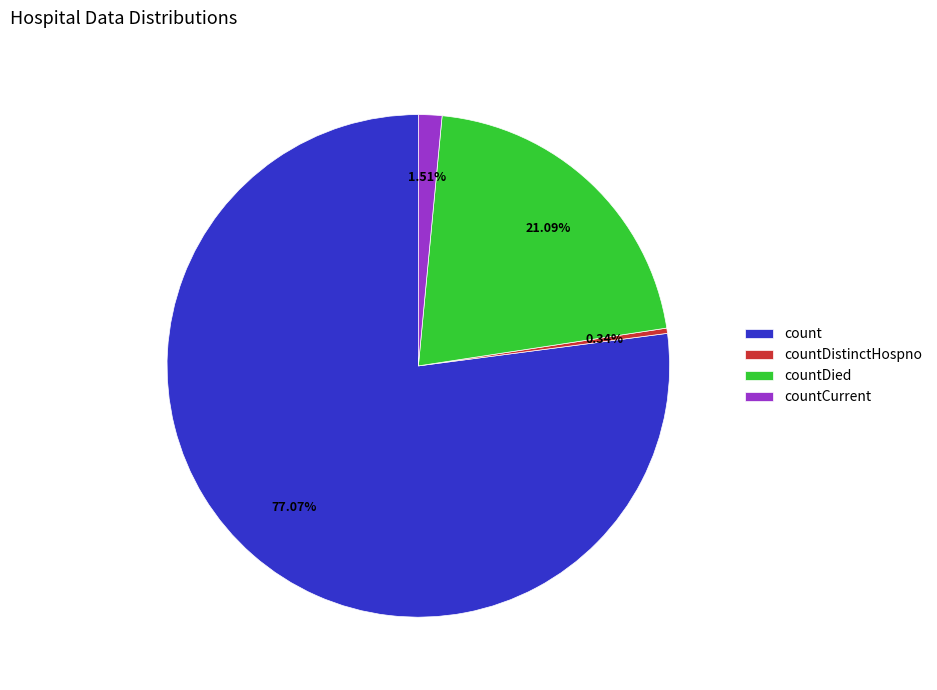

Which category has the biggest portion of the pie?

count